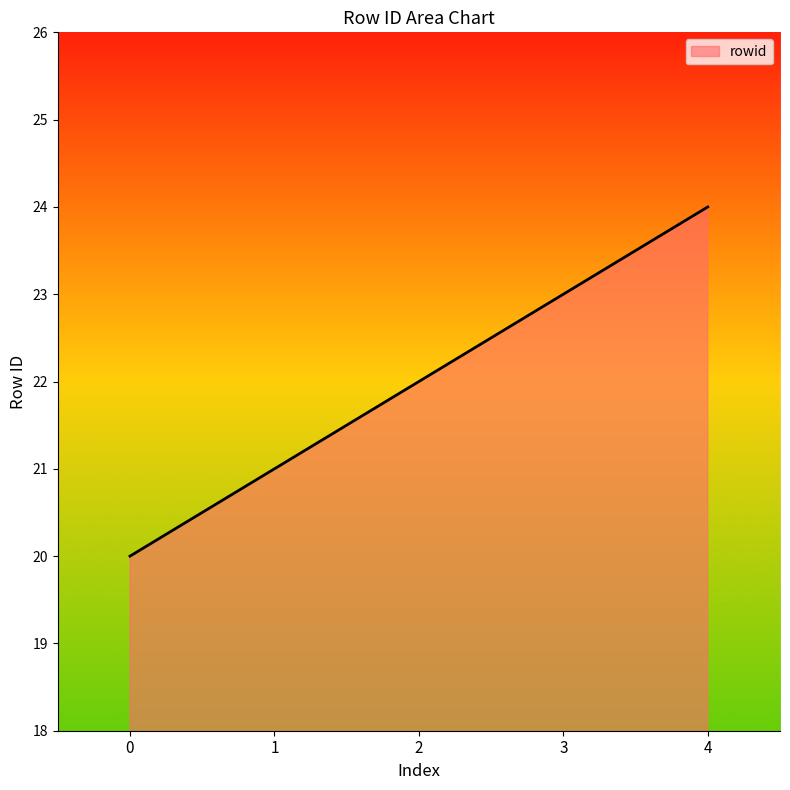

What is the change in value from 0 to 2?

+2